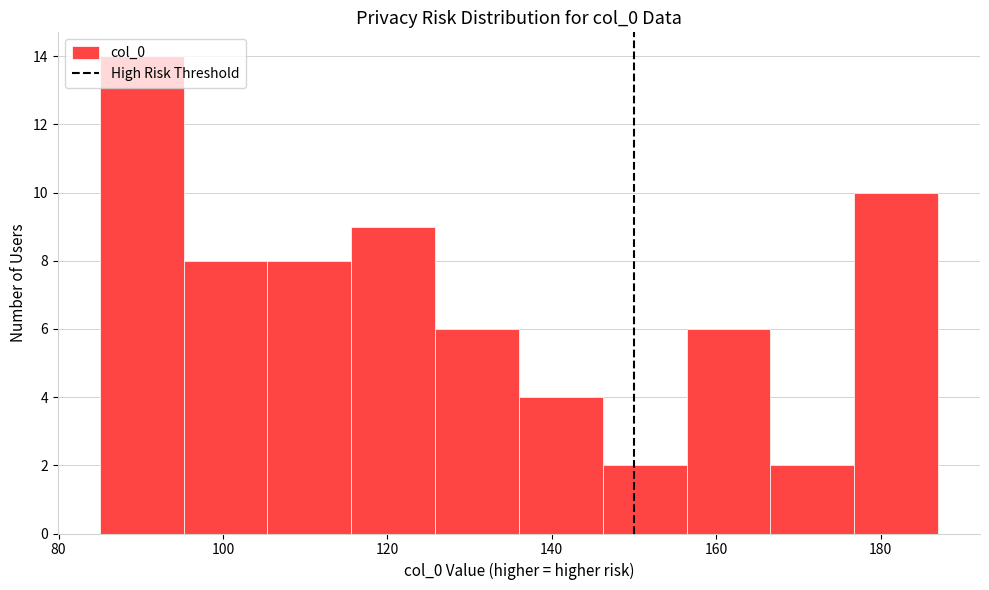

Reading left to right, transcribe this chart: for each bar, give the range it covers on the x-axis and its height. Neither the bar edges nor the heights are printed on the chart, so give them approximately, as read against the axes.

85.0 to 95.2: 14
95.2 to 105.4: 8
105.4 to 115.6: 8
115.6 to 125.8: 9
125.8 to 136.0: 6
136.0 to 146.2: 4
146.2 to 156.4: 2
156.4 to 166.6: 6
166.6 to 176.8: 2
176.8 to 187.0: 10